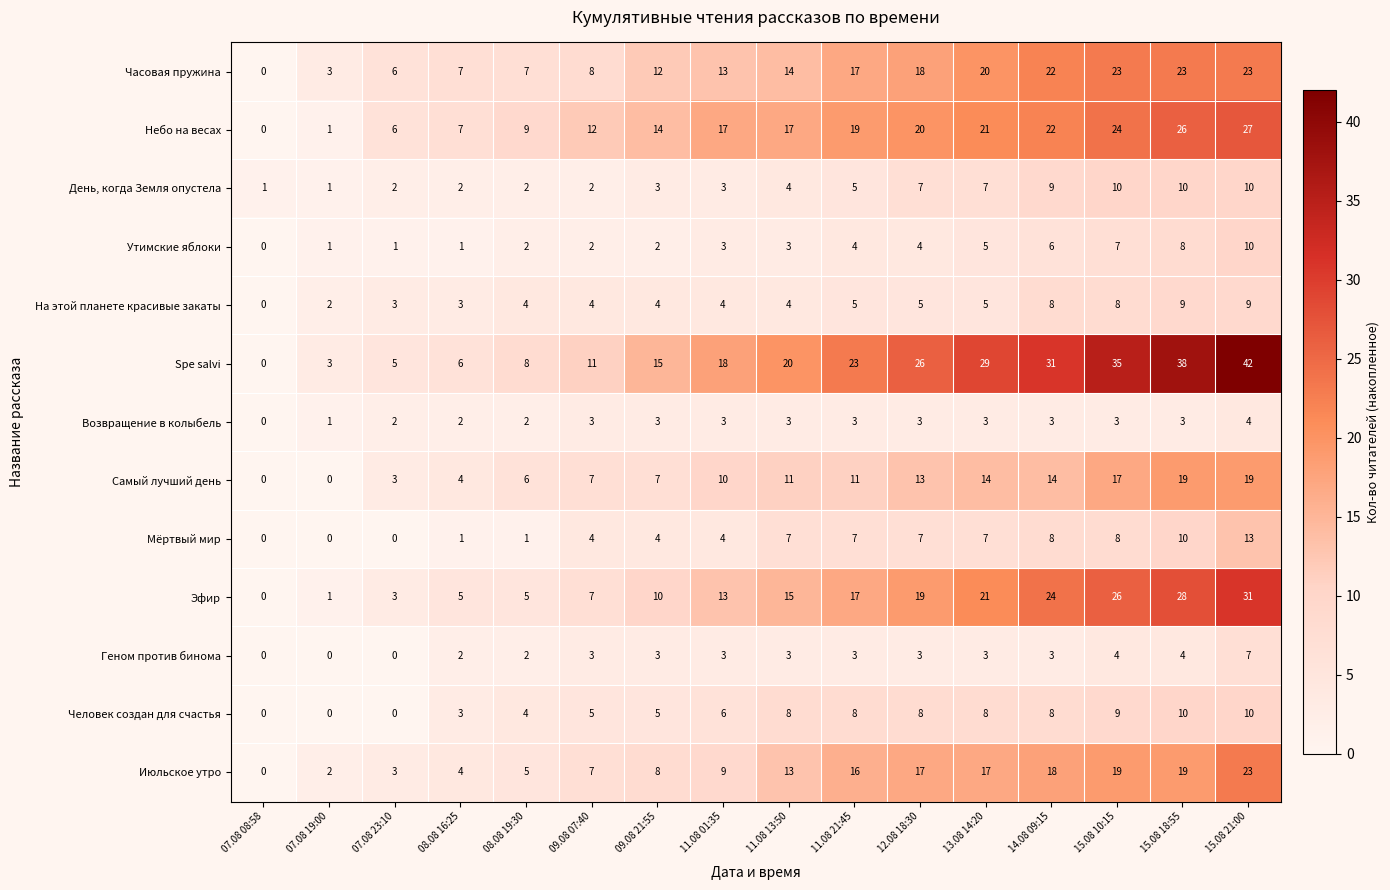

Which series has the largest range (max minus min)?

Spe salvi